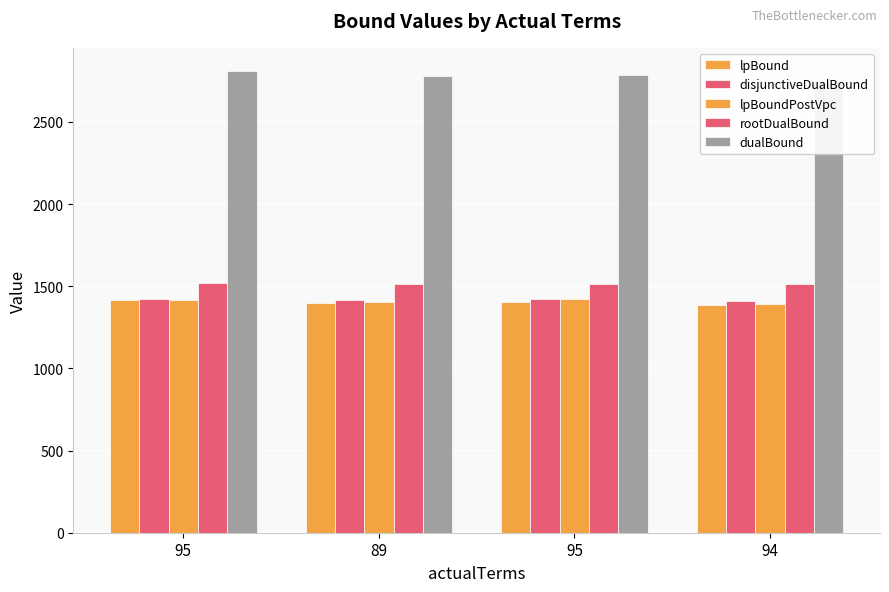

At which label is rootDualBound closest to 1515?

94